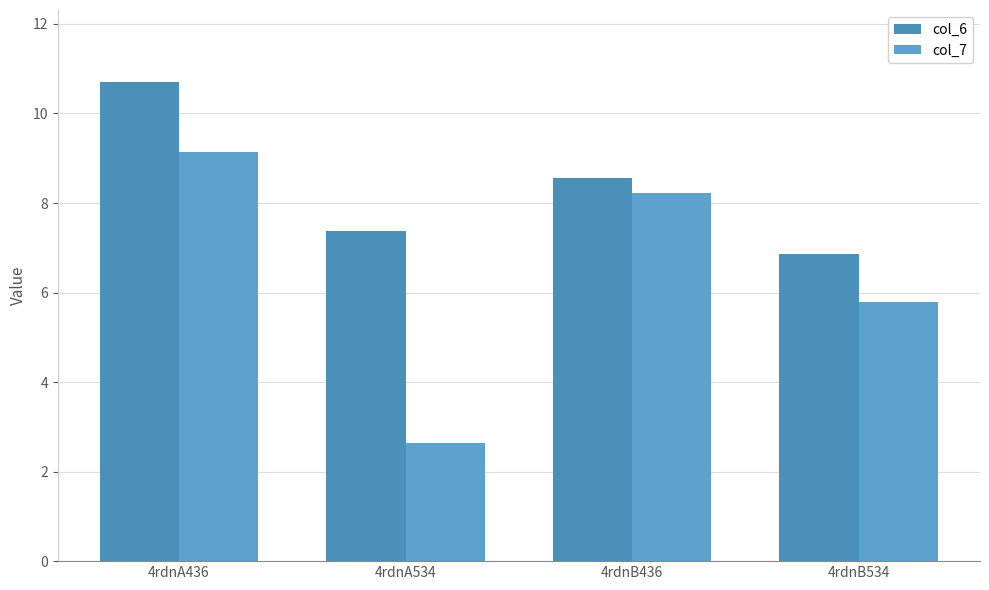

What is the total value across all series at 4rdnB436?

16.8